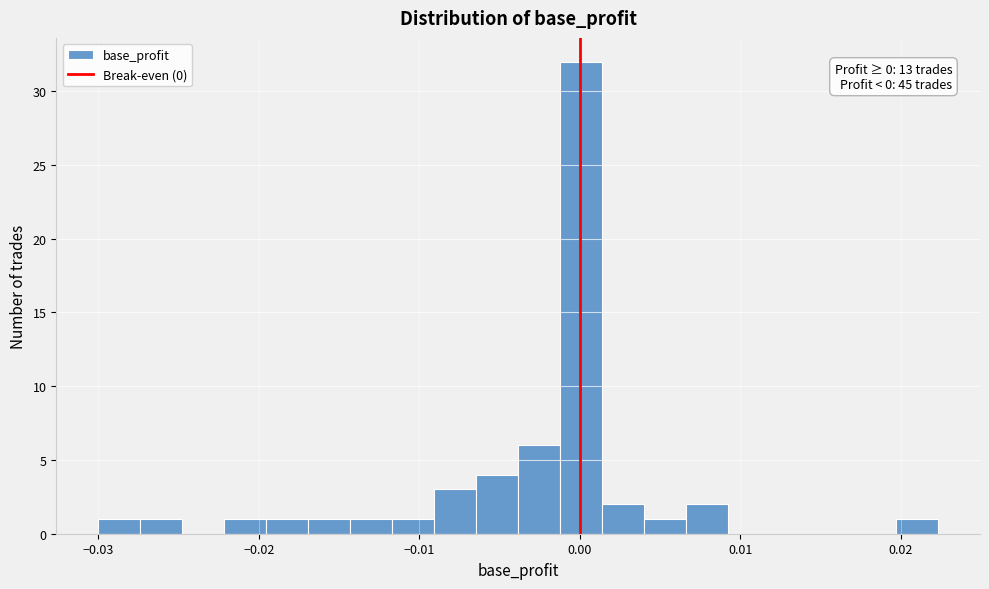

Read against the x-axis, roughly where is the centre of the tallest bar?

0.000